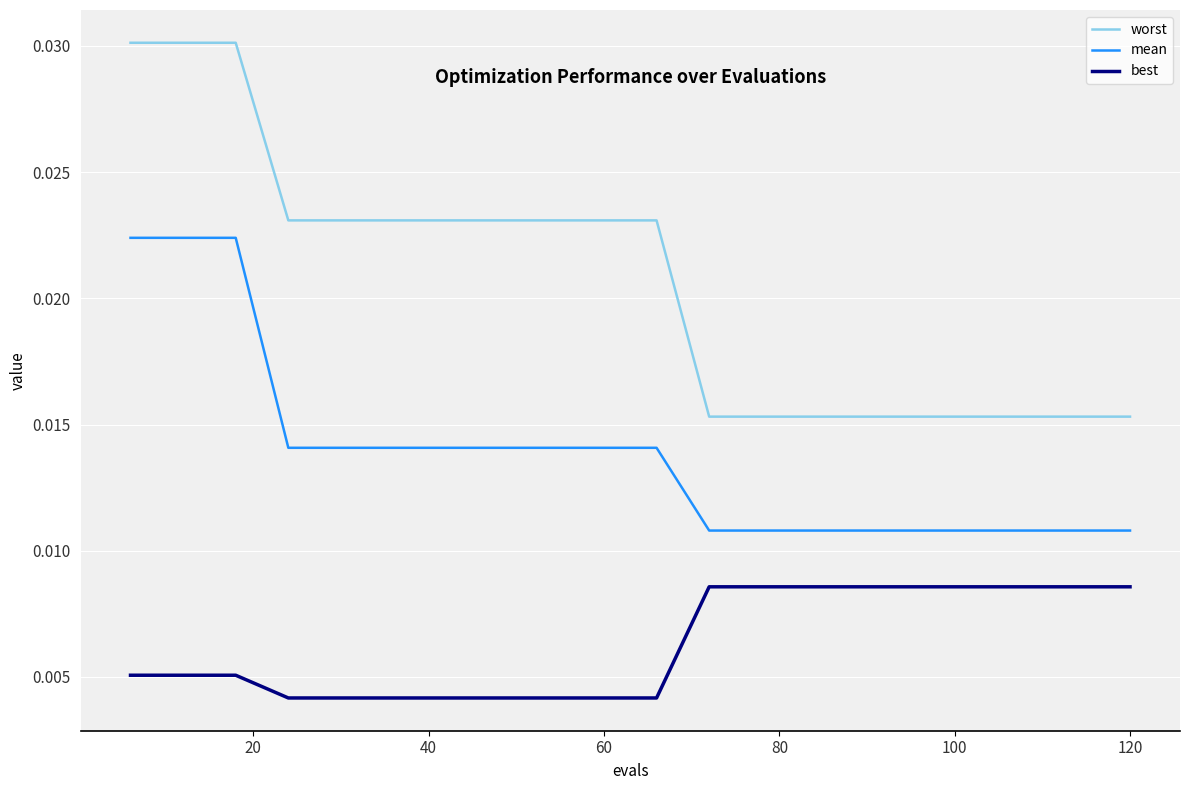

True or false: mean and best cross at least once.

False